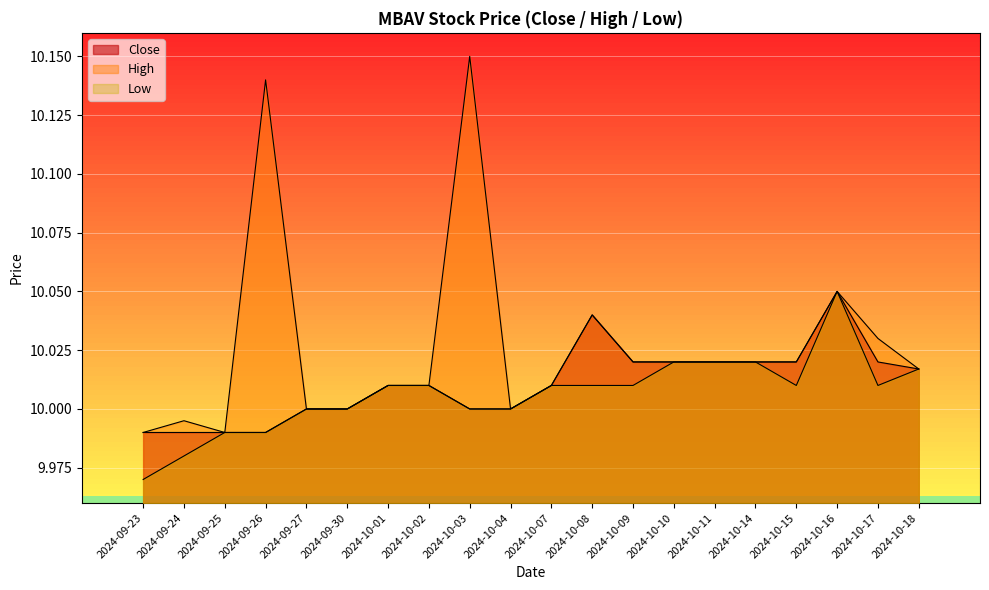

At which label does Close first exceed 10?

2024-10-01